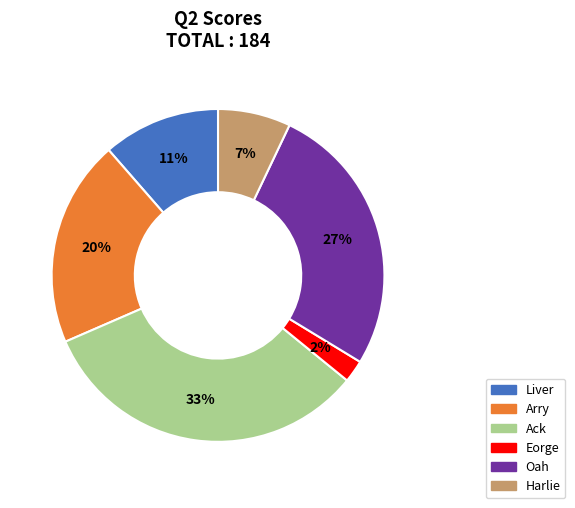

How many slices are in this pie chart?

6